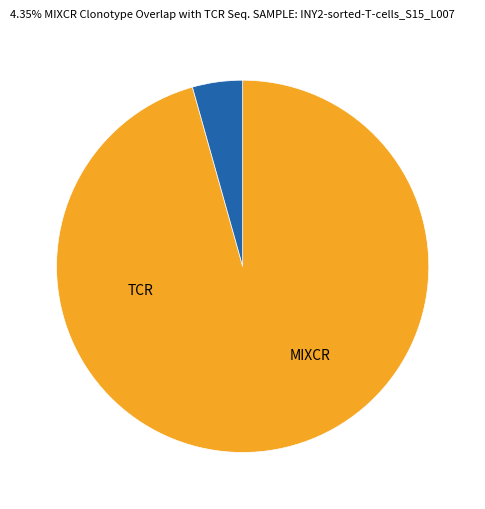

Is there any slice that represents more than half of the pie?

Yes